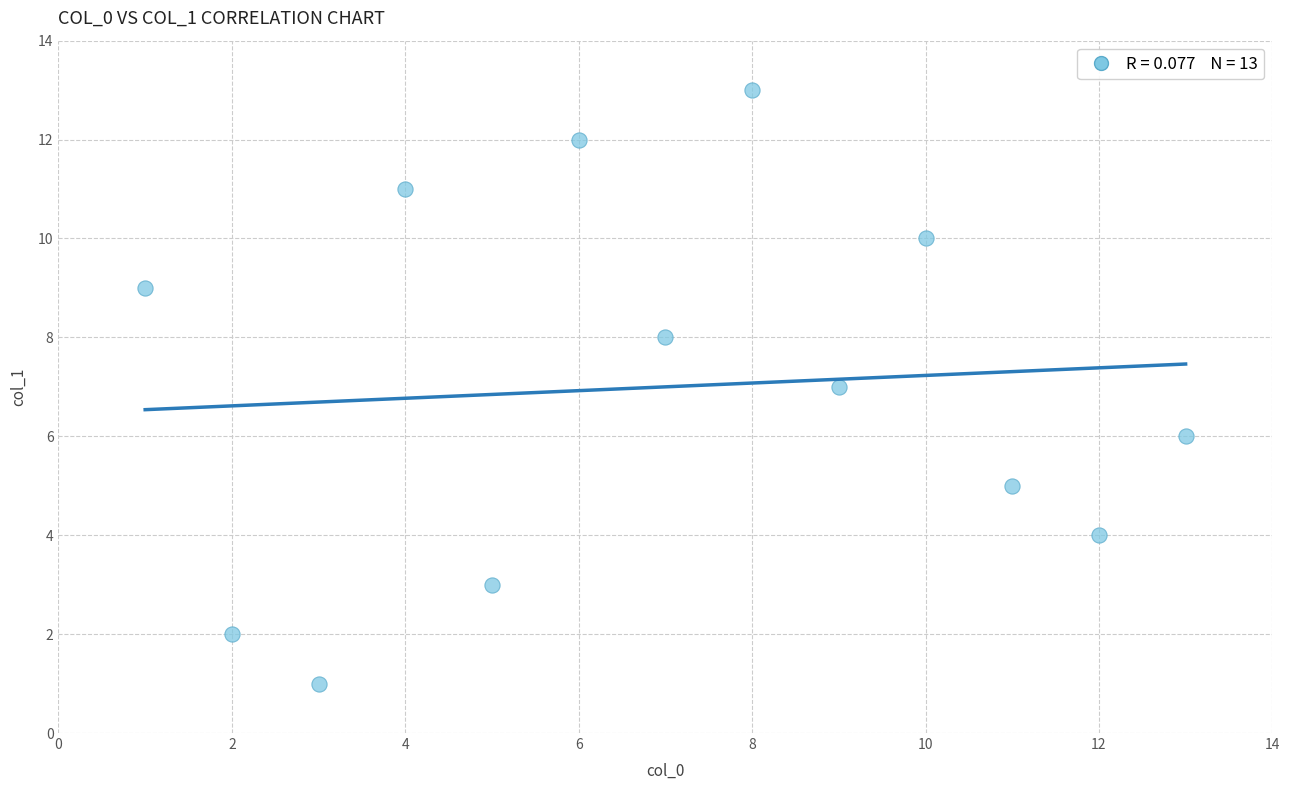

What is the range of Y values (max minus min)?

12